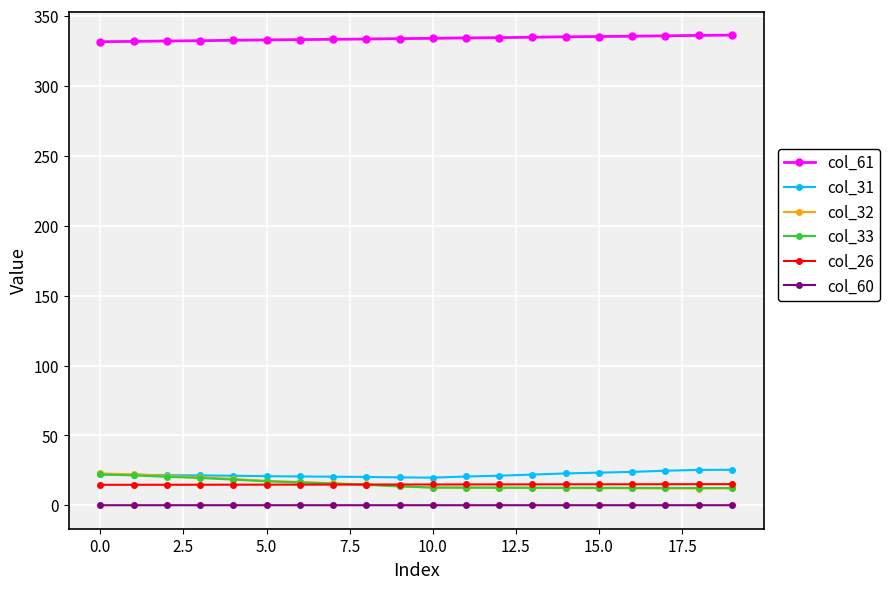

Which series has the largest total across all categories?

col_61